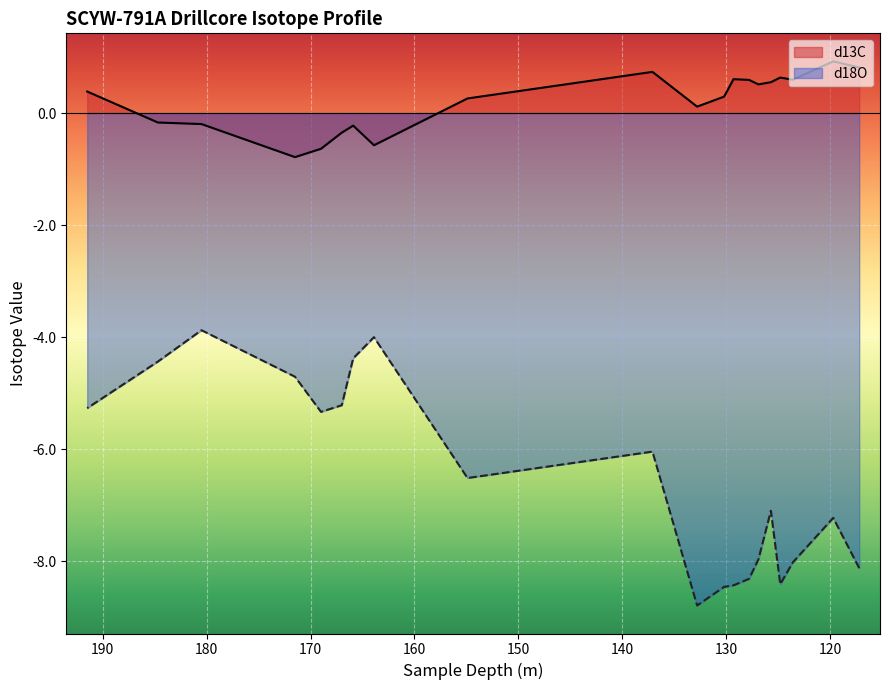

Which series has the largest range (max minus min)?

d18O